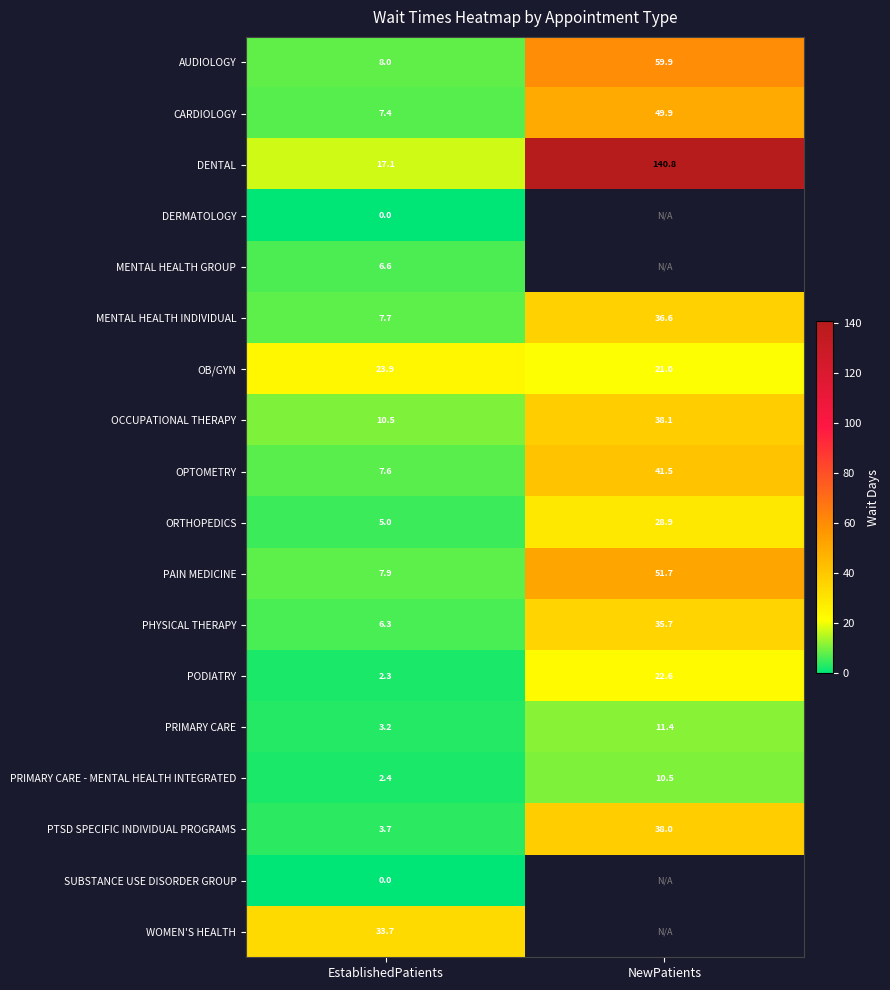

What is the average value of the OPTOMETRY series?

24.6